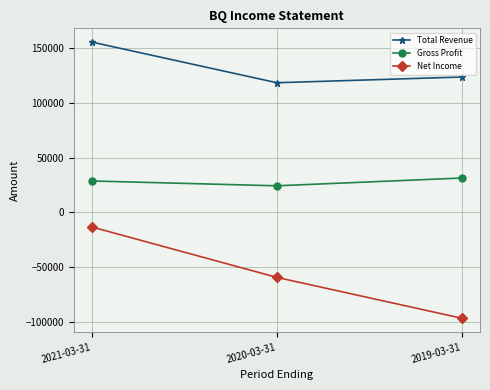

At how many categories does at least one series exceed 43204?

3